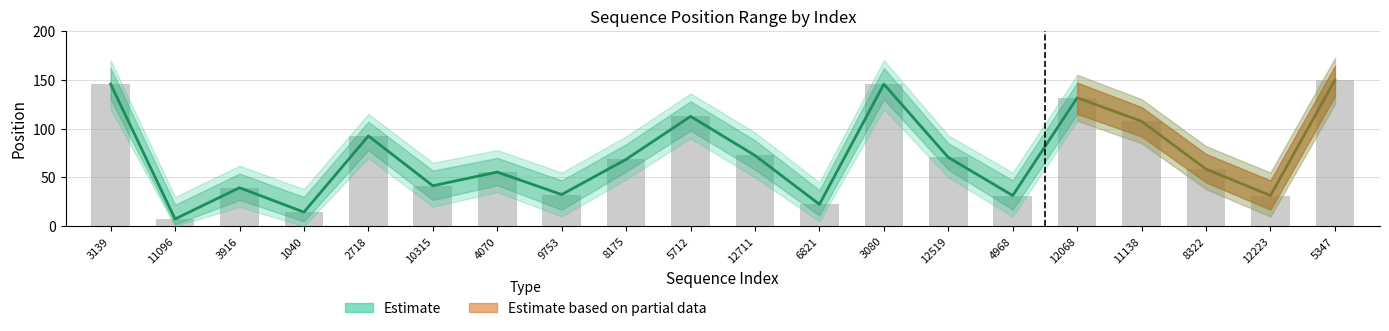

What value does the data have at 11096?

7.5